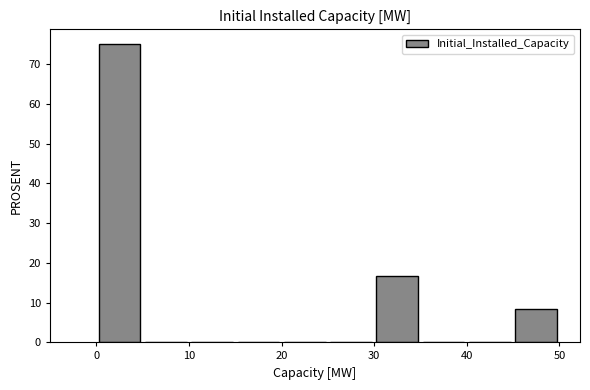

Reading left to right, list every bar in this chart as the range it spans on the x-axis followed by its height. The values are not printed on the chart, so give them approximately, as read against the axis.

0 to 5: 75
5 to 10: 0
10 to 15: 0
15 to 20: 0
20 to 25: 0
25 to 30: 0
30 to 35: 17
35 to 40: 0
40 to 45: 0
45 to 50: 8